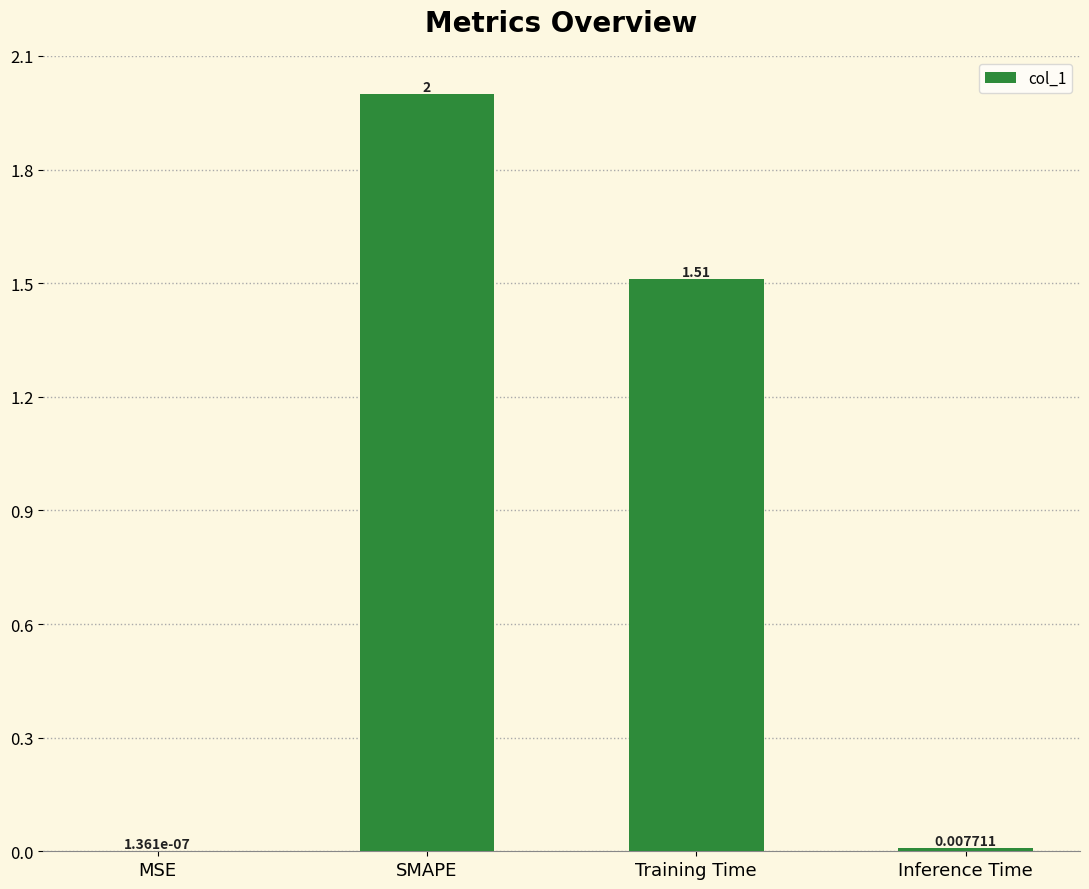

Where does the data first go above 1?

SMAPE